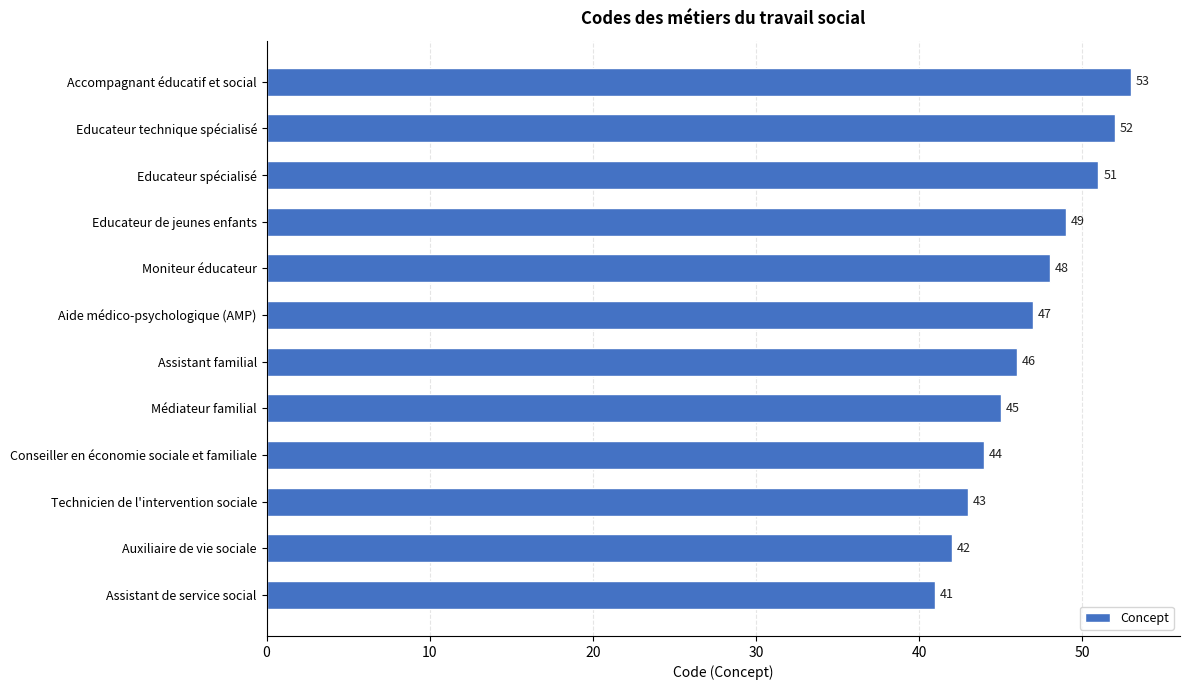

Rank the categories by value from highest to lowest.

Accompagnant éducatif et social, Educateur technique spécialisé, Educateur spécialisé, Educateur de jeunes enfants, Moniteur éducateur, Aide médico-psychologique (AMP), Assistant familial, Médiateur familial, Conseiller en économie sociale et familiale, Technicien de l'intervention sociale, Auxiliaire de vie sociale, Assistant de service social